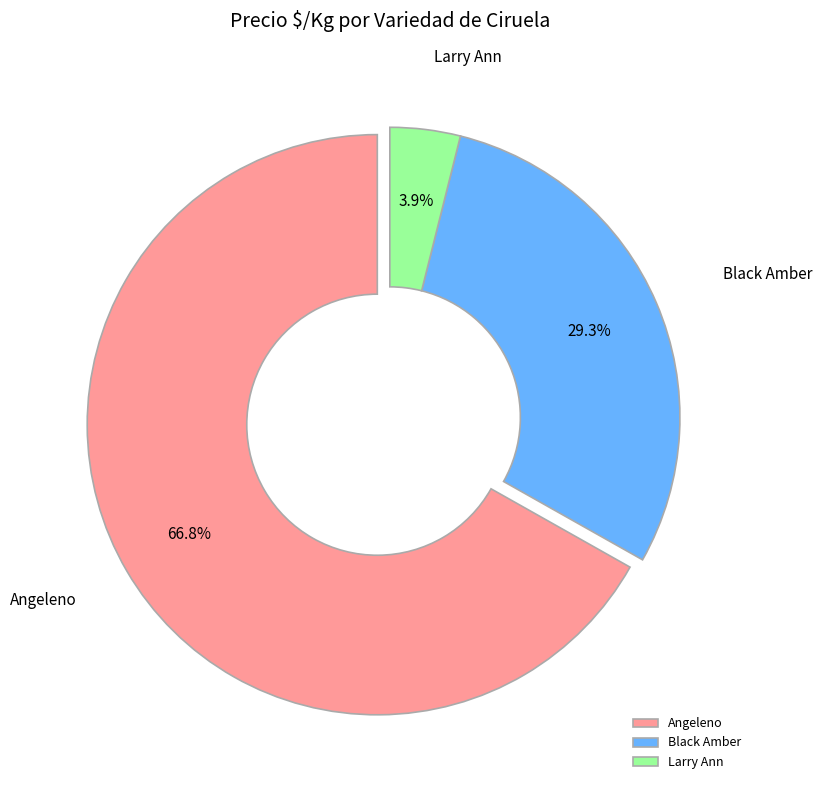

What portion of the pie excludes Black Amber?

70.7%